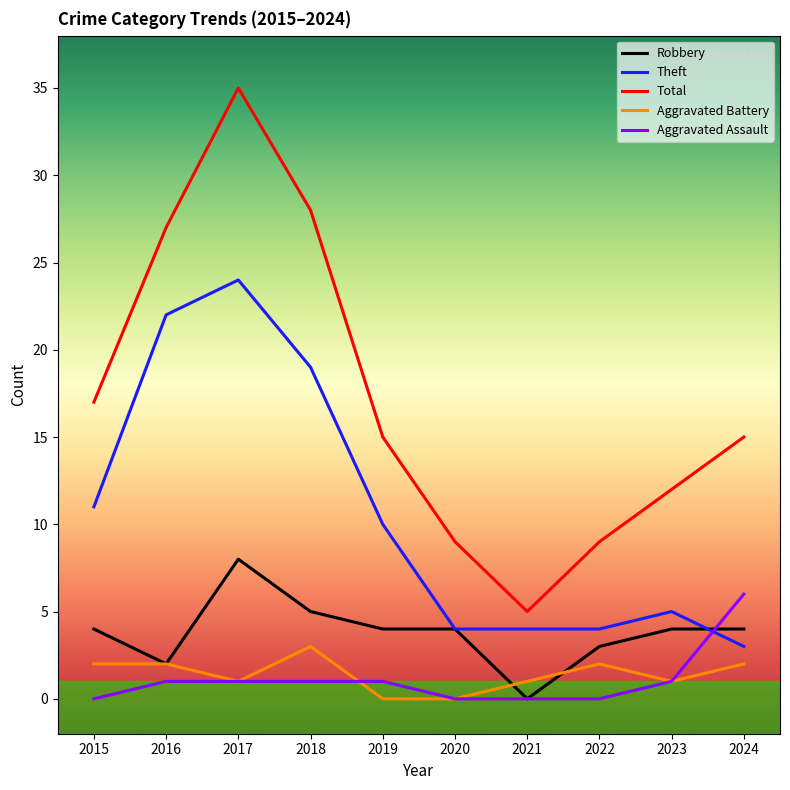

What is the sum of all Theft values?

106